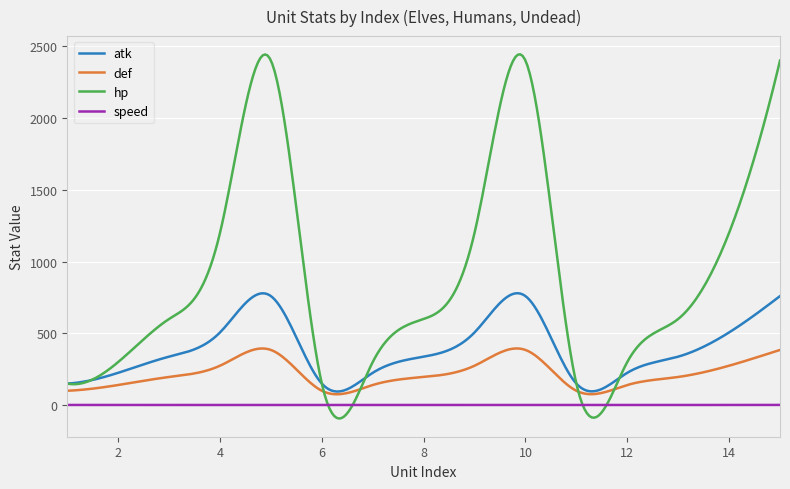

Does the chart display data point markers on the line(s)?

No